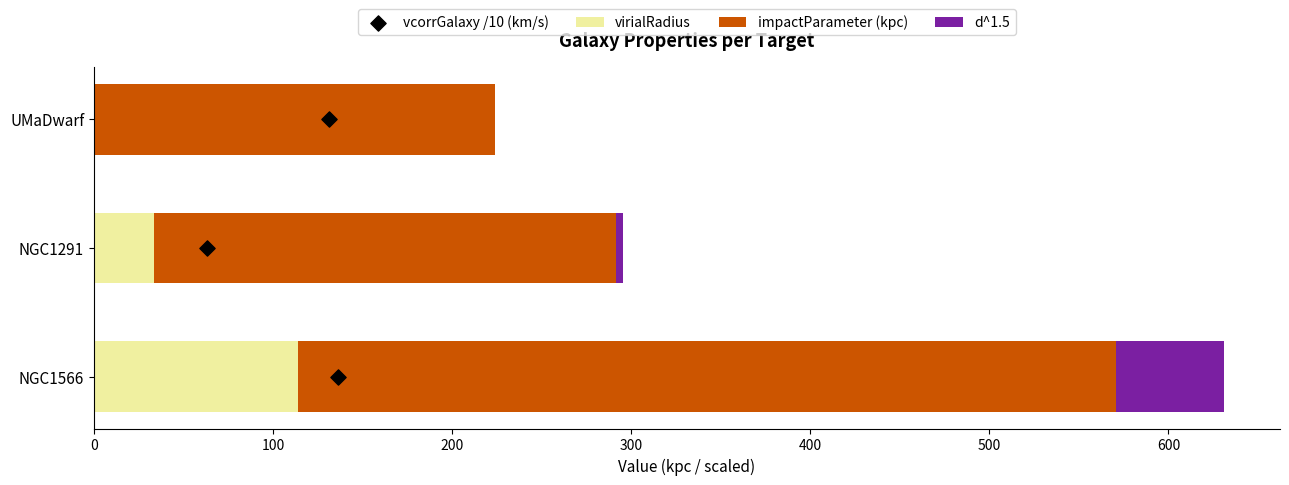

Which series contains the lowest Y value?

virialRadius